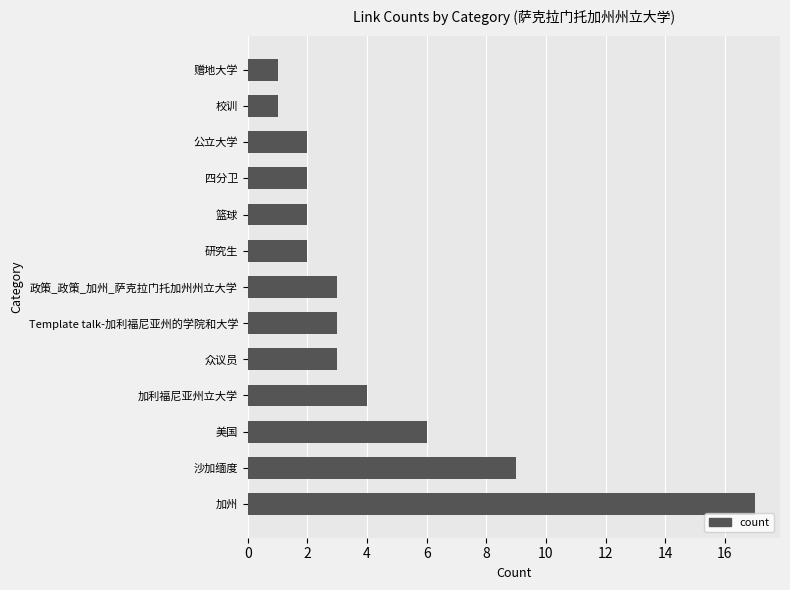

Count the number of data series in this chart.

1